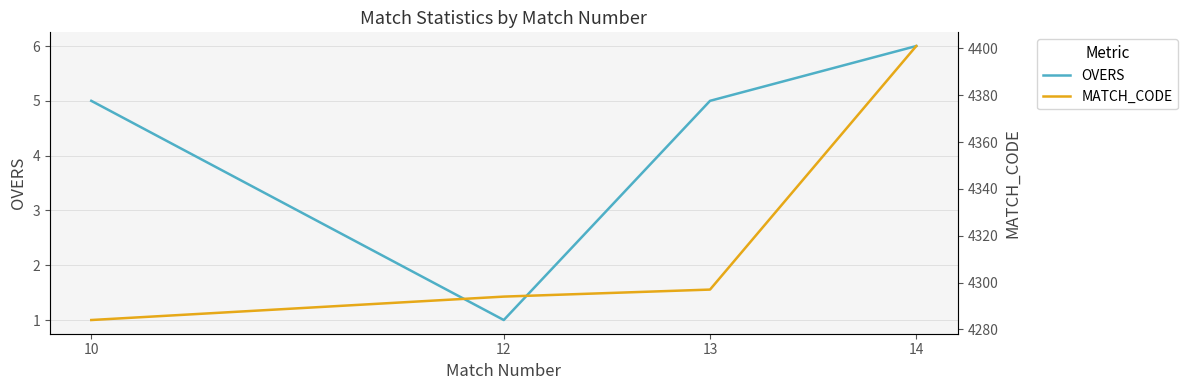

At which label does OVERS reach its peak?

14